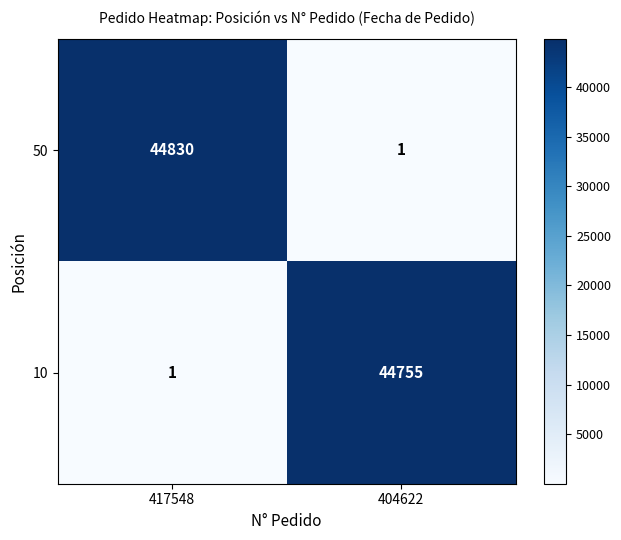

Which series has the largest total across all categories?

50